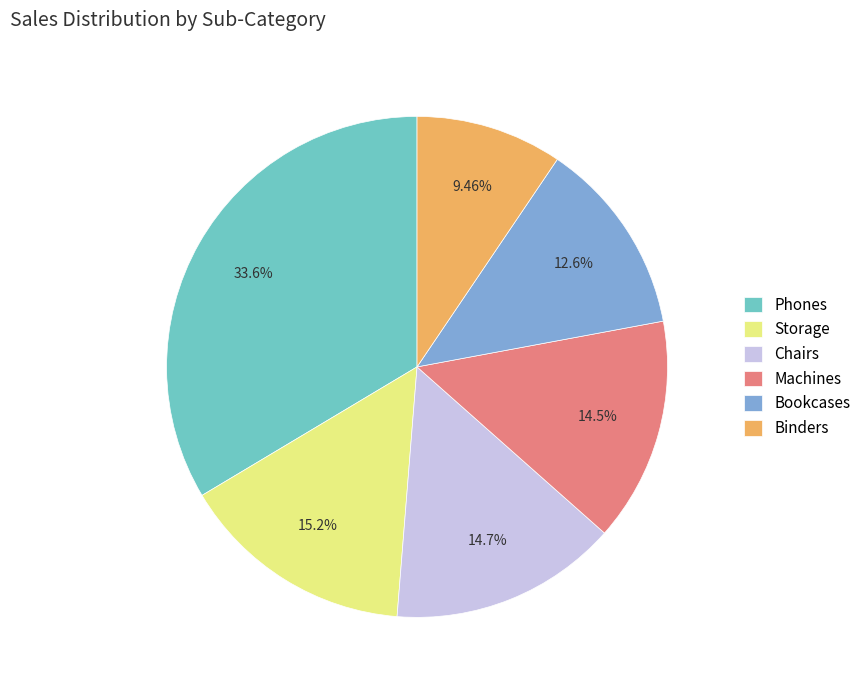

To the nearest percent, what portion does Machines represent?

14%